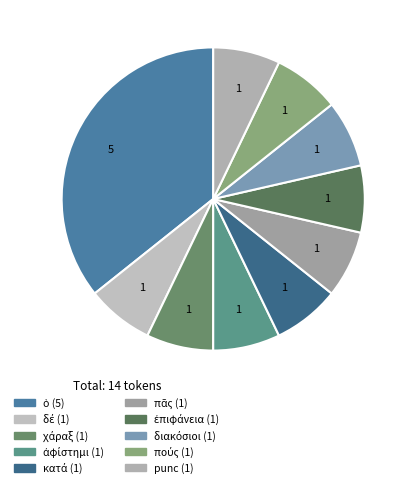

How many segments does this pie chart have?

10